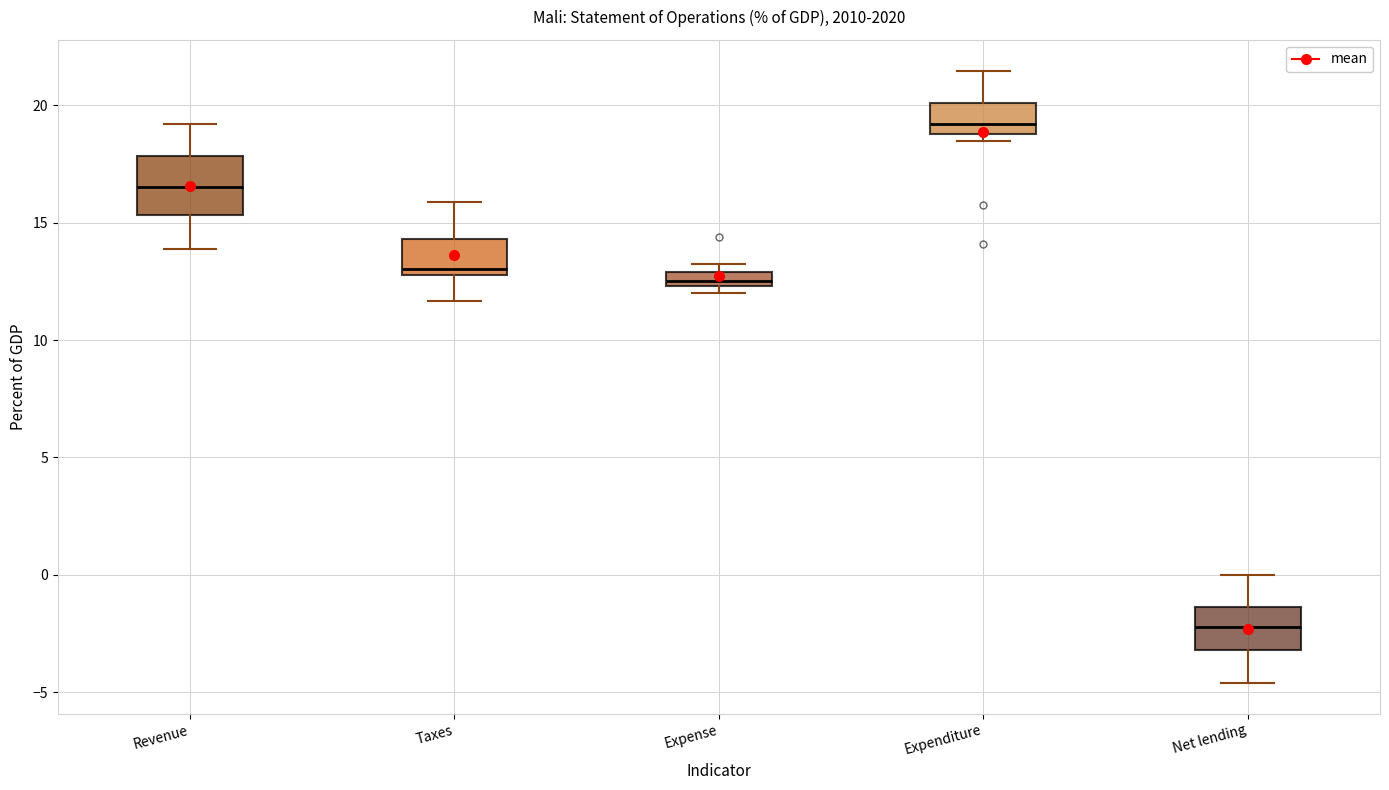

Comparing the boxes themselves (not the whiskers), which one is the tallest?

Revenue